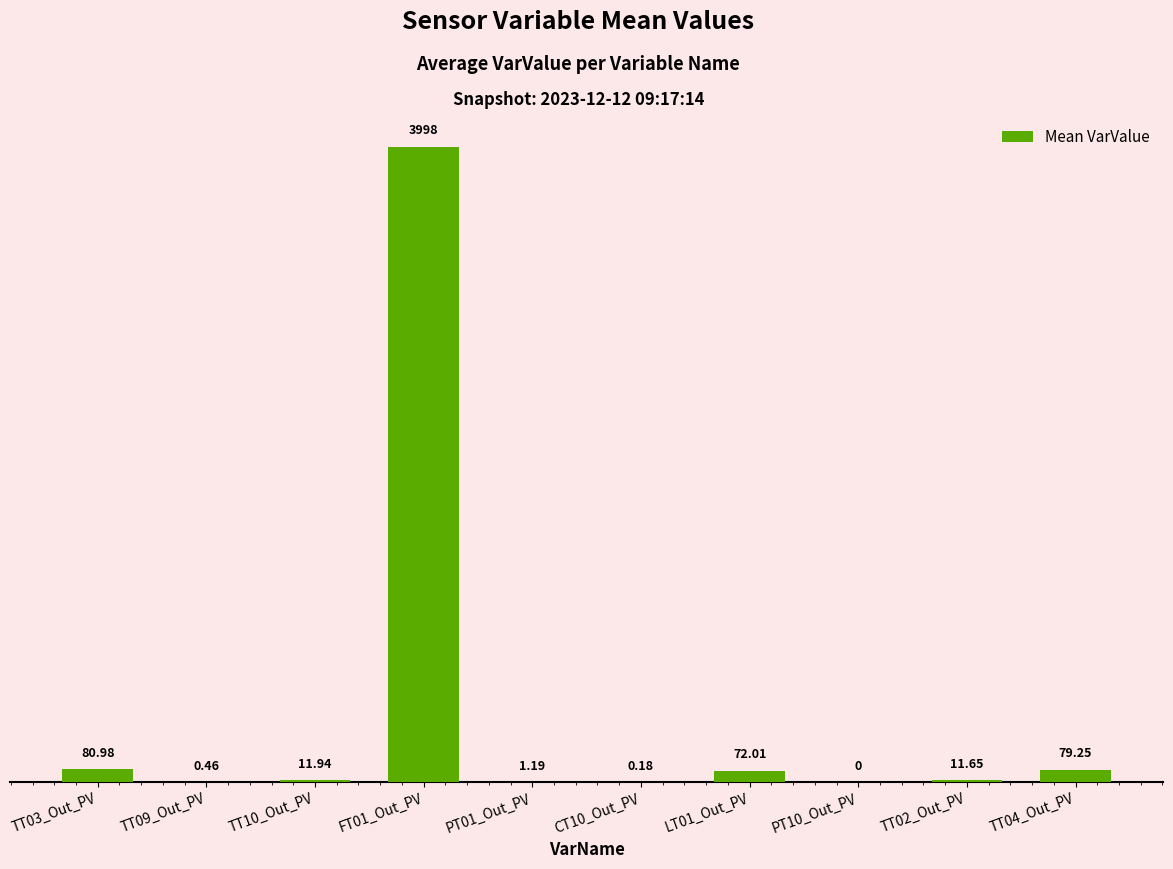

What is the sum of the values at TT02_Out_PV and TT09_Out_PV?

12.1